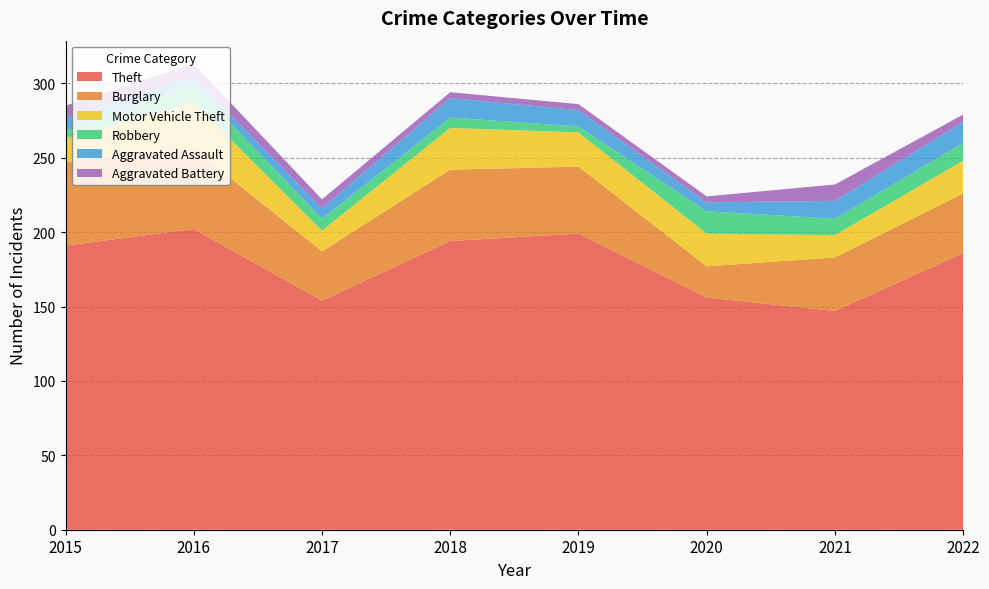

Reading left to right, extract all data points from this chart.

Theft: 2015=191	2016=202	2017=154	2018=194	2019=199	2020=156	2021=147	2022=186
Burglary: 2015=56	2016=54	2017=33	2018=48	2019=45	2020=21	2021=36	2022=40
Motor Vehicle Theft: 2015=16	2016=31	2017=14	2018=28	2019=23	2020=22	2021=15	2022=22
Robbery: 2015=5	2016=12	2017=8	2018=7	2019=4	2020=15	2021=11	2022=12
Aggravated Assault: 2015=9	2016=5	2017=7	2018=13	2019=11	2020=6	2021=12	2022=14
Aggravated Battery: 2015=8	2016=9	2017=6	2018=4	2019=4	2020=4	2021=11	2022=5